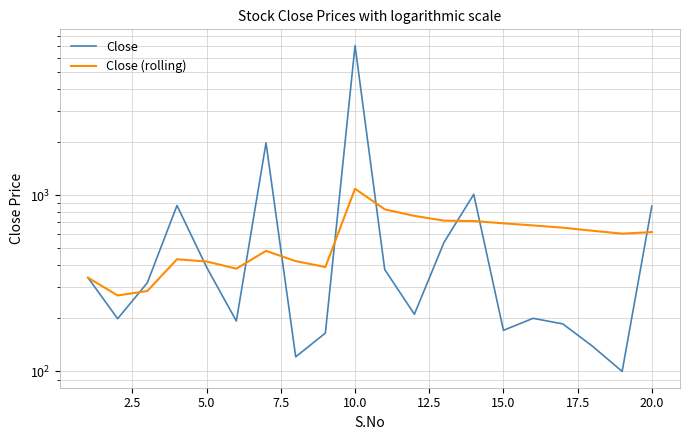

Which series has the widest spread of values?

Close